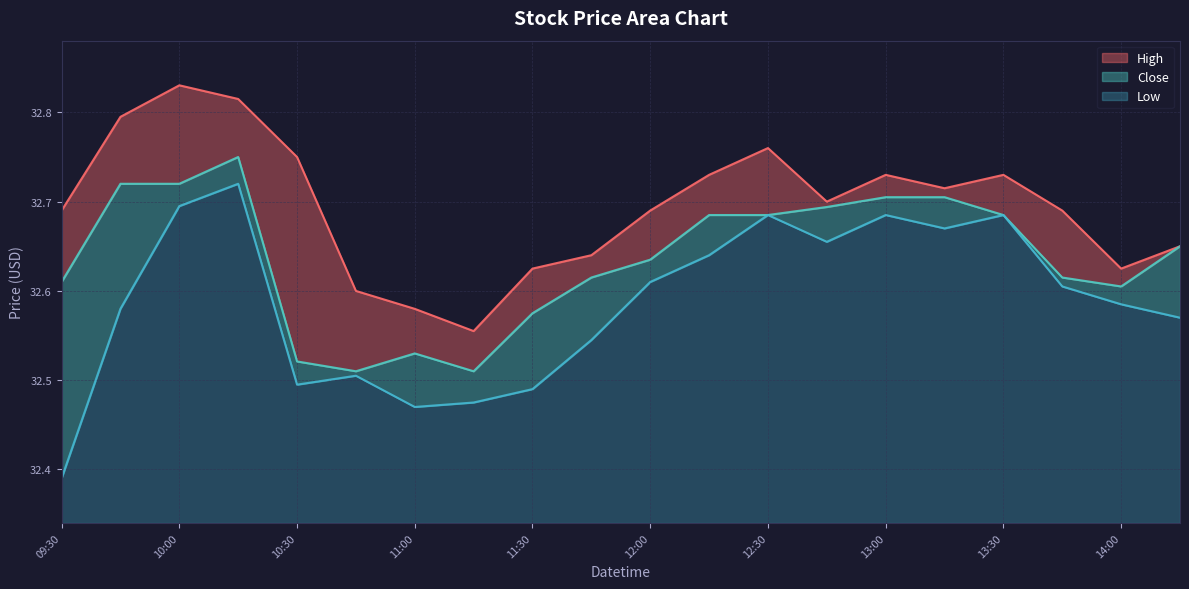

At which label does High reach its minimum?

2024-04-29 11:15